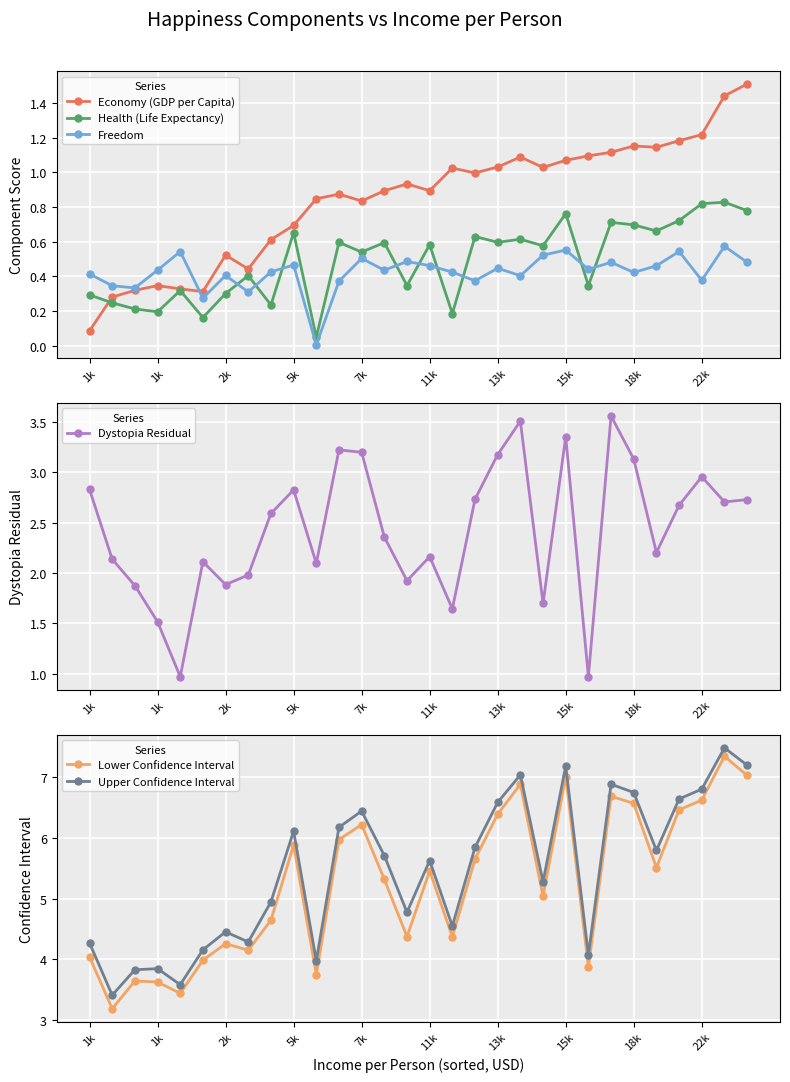

True or false: Upper Confidence Interval has more than 1 points higher than both neighbors.

True